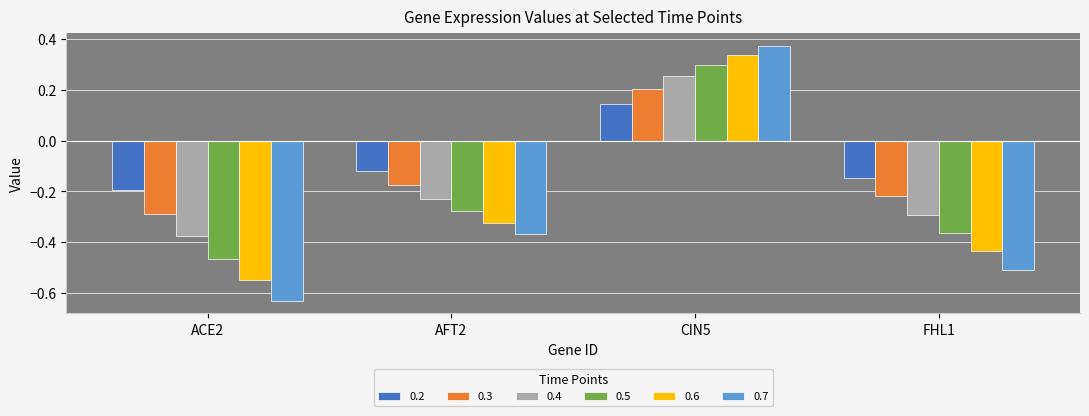

Which label corresponds to the smallest value in the chart?

ACE2